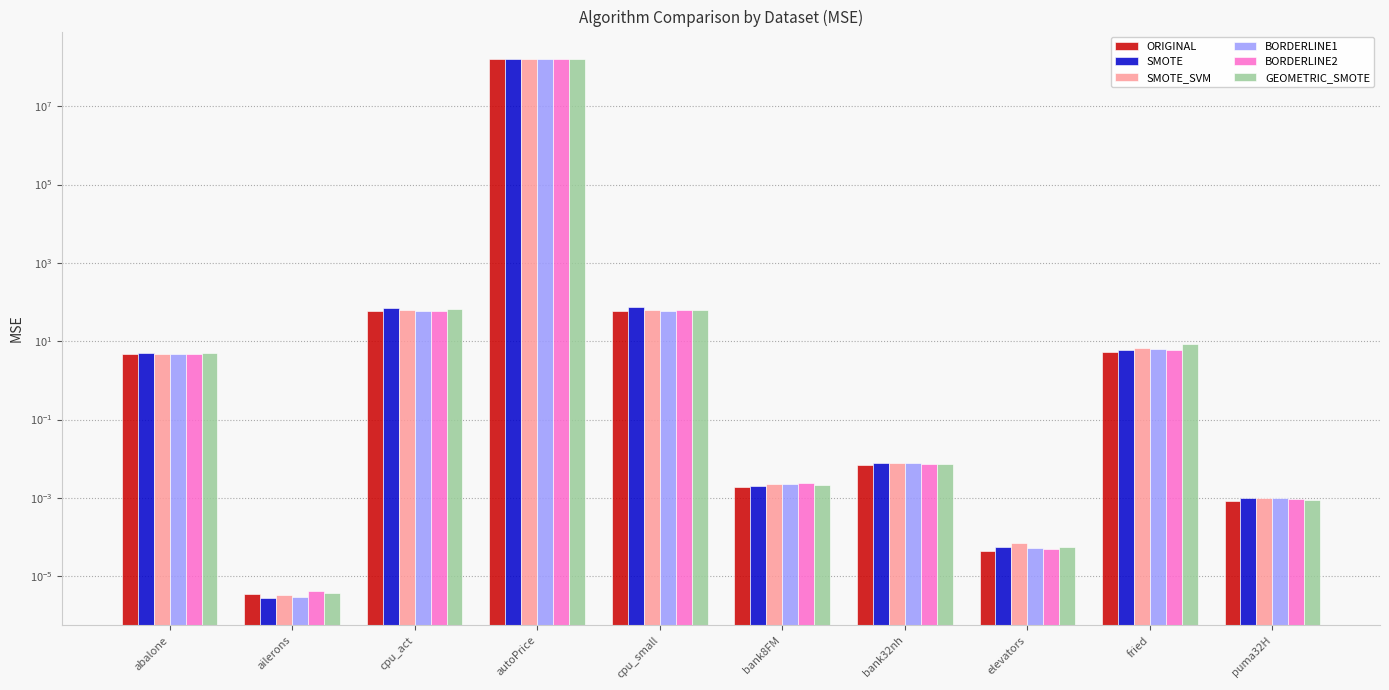

What is the sum of the SMOTE values at bank8FM and abalone?

5.1